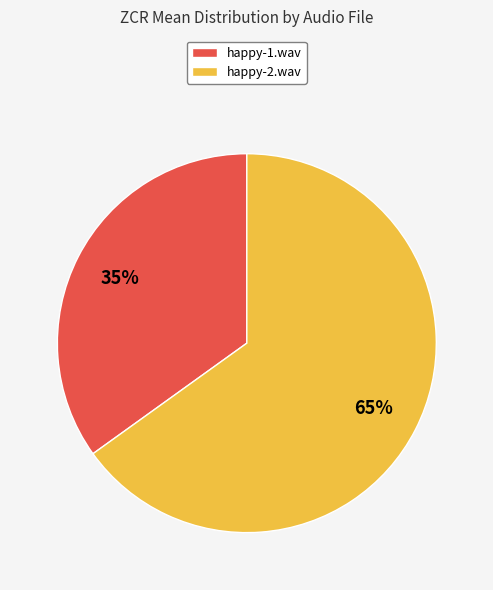

What is the largest slice in the pie chart?

happy-2.wav